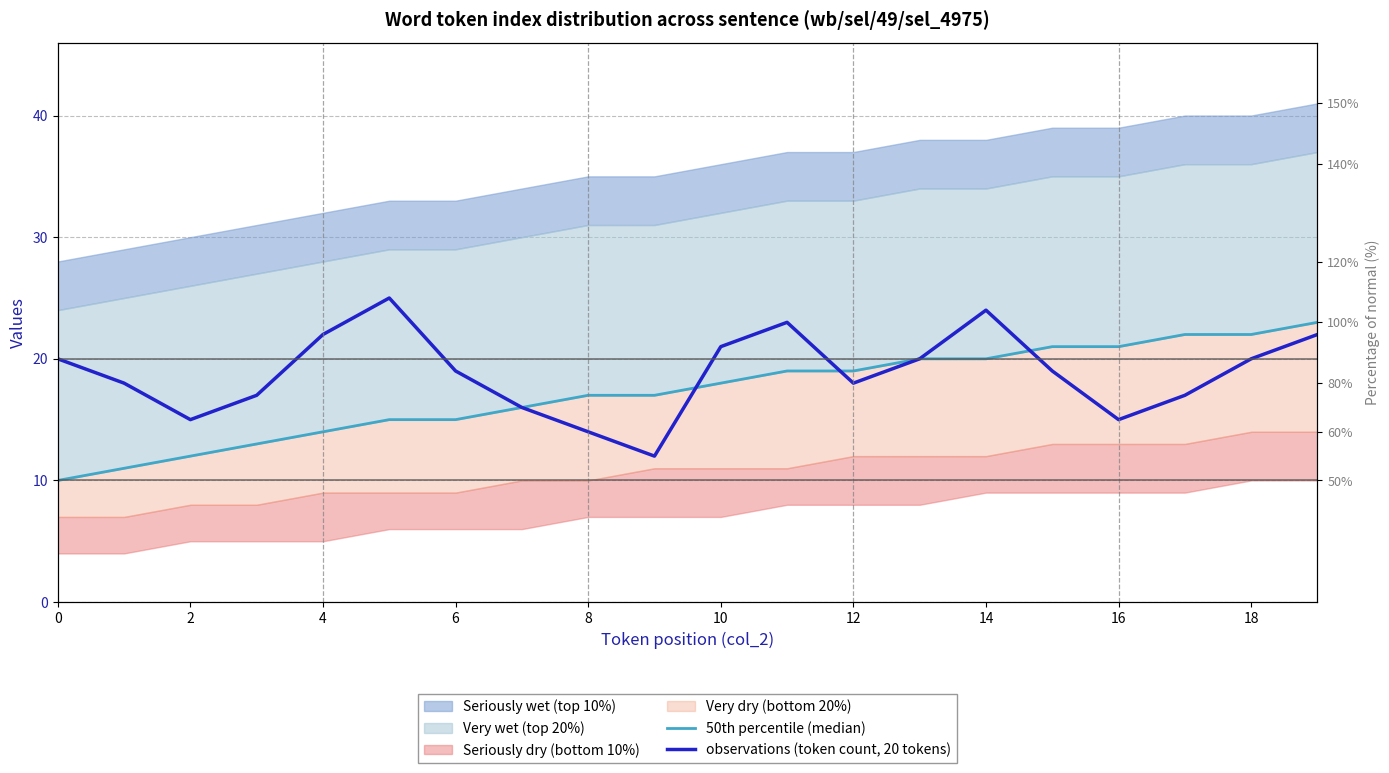

Between 12 and 17, which series saw the biggest shift?

50th percentile (median)